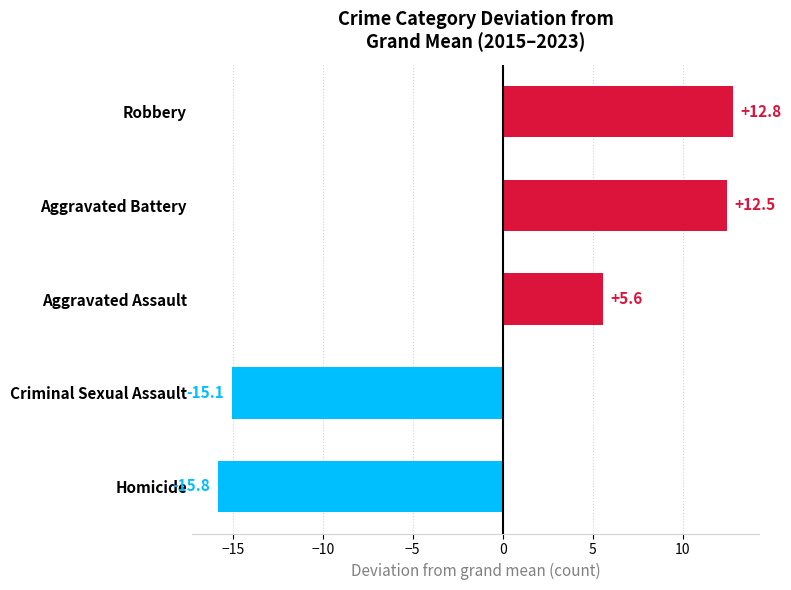

What is the sum of the values at Robbery and Aggravated Battery?

25.3